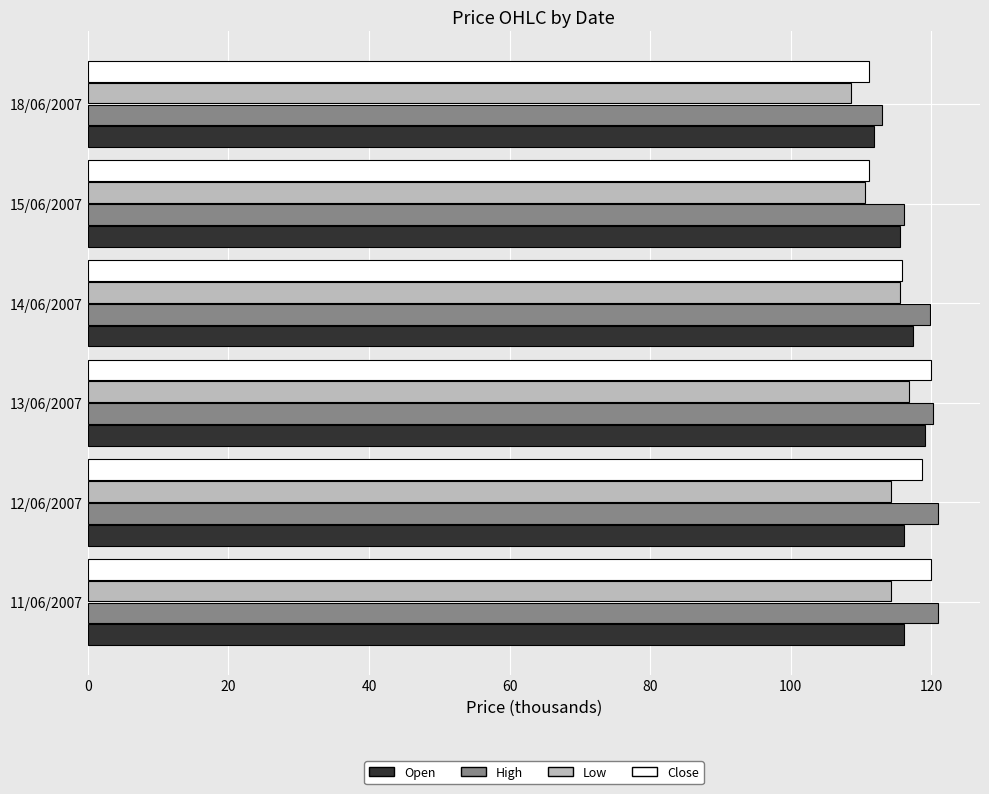

True or false: High has a value of 119.9 at 14/06/2007.

True